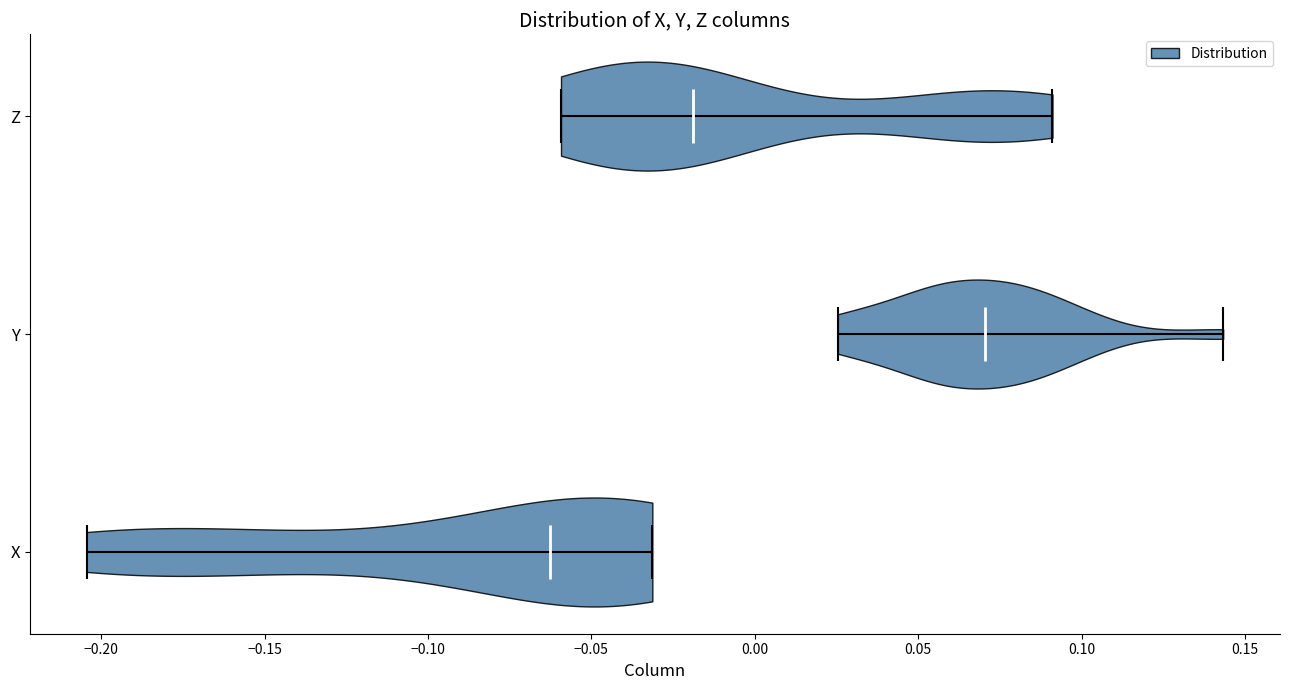

What is the lowest point the violin for Y reaches on the x-axis? The values are not printed on the chart, so give them approximately, as read against the axis.

0.025